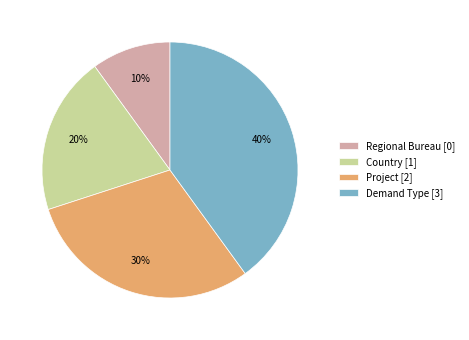

Which slice is the smallest?

Regional Bureau